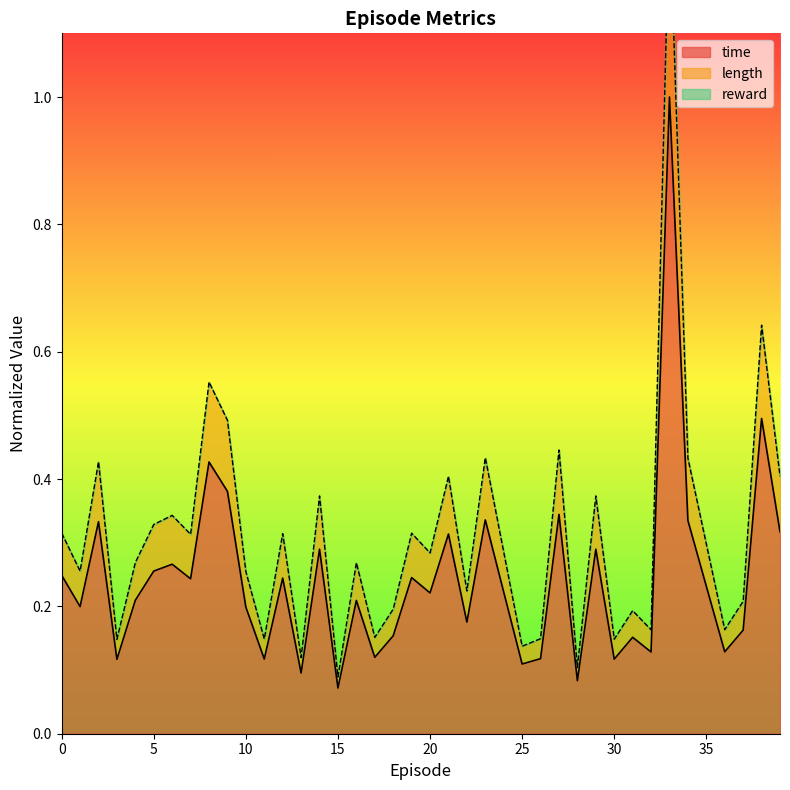

True or false: time and length intersect in this chart.

False